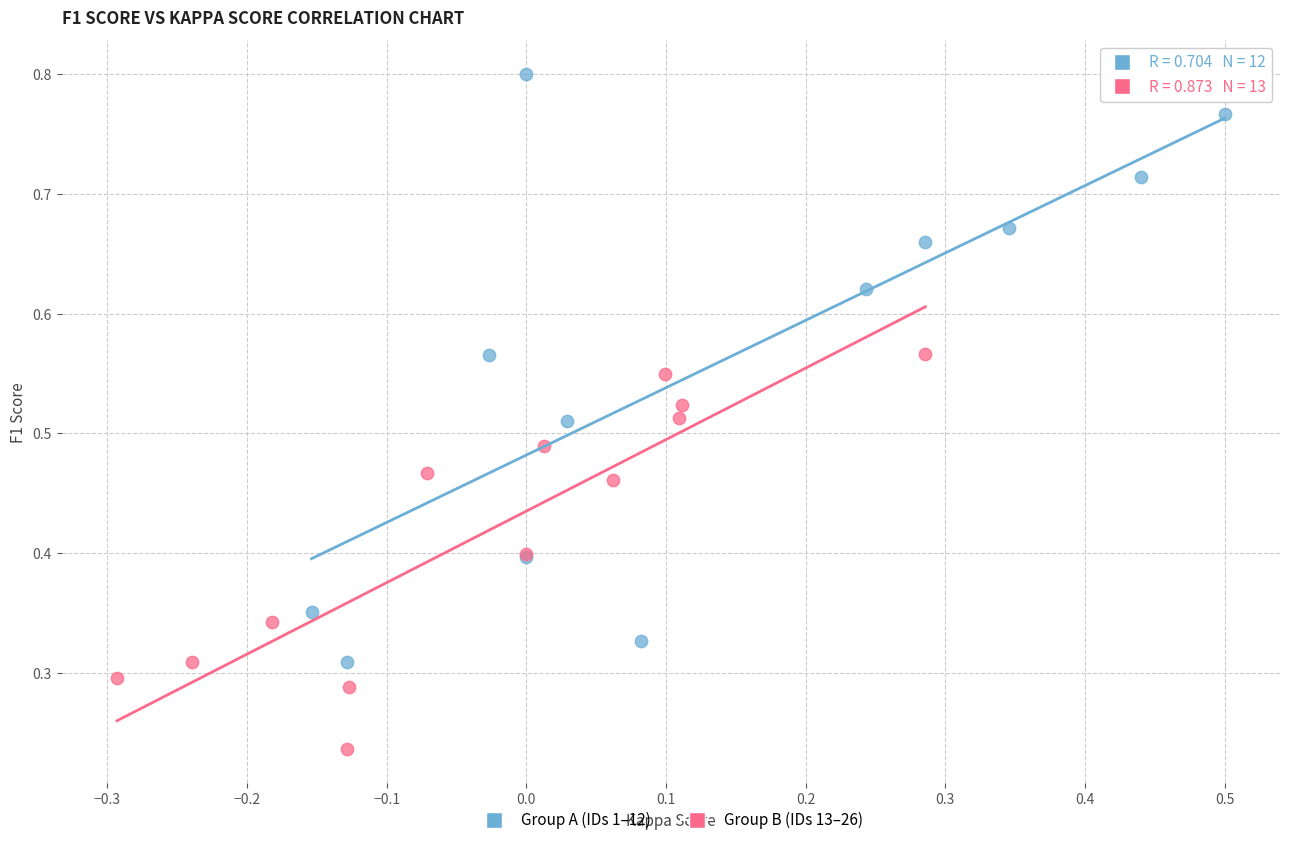

Which series has the largest Y range (max minus min)?

Group A (IDs 1–12)